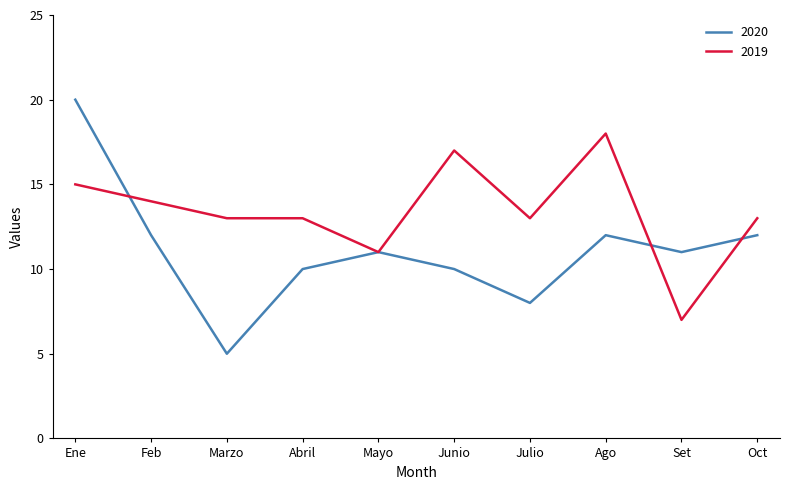

Reading left to right, extract all data points from this chart.

2020: Ene=20	Feb=12	Marzo=5	Abril=10	Mayo=11	Junio=10	Julio=8	Ago=12	Set=11	Oct=12
2019: Ene=15	Feb=14	Marzo=13	Abril=13	Mayo=11	Junio=17	Julio=13	Ago=18	Set=7	Oct=13